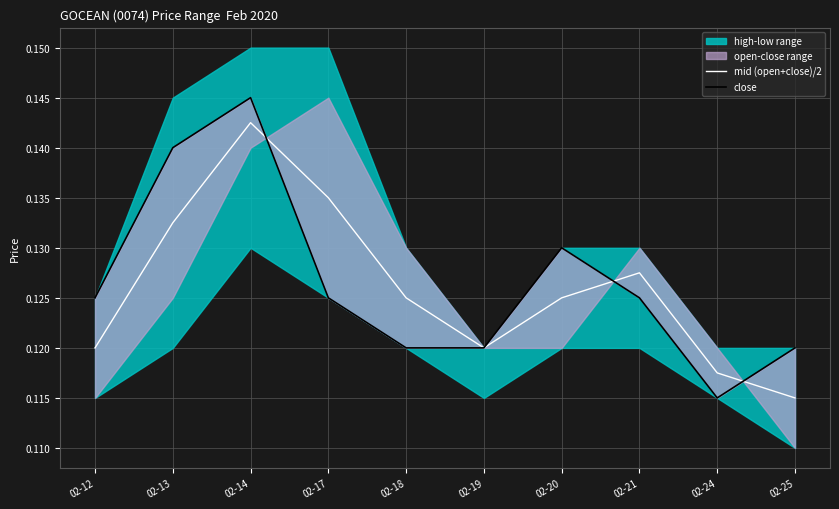

What value does the close series have at 02-20?

0.1